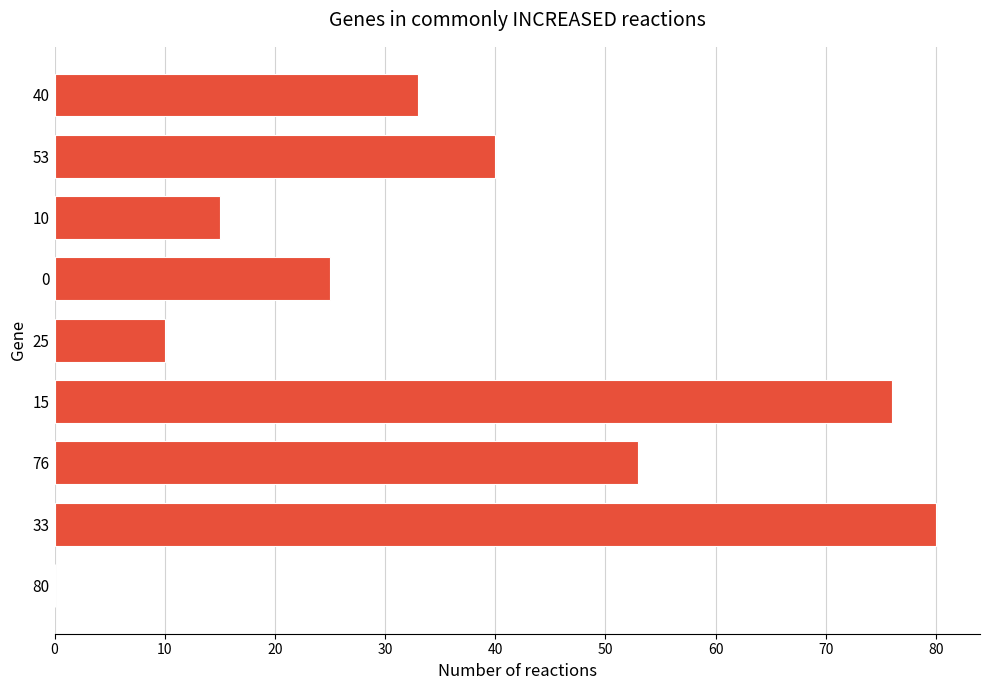

Where is the data nearest to the value 40?

53